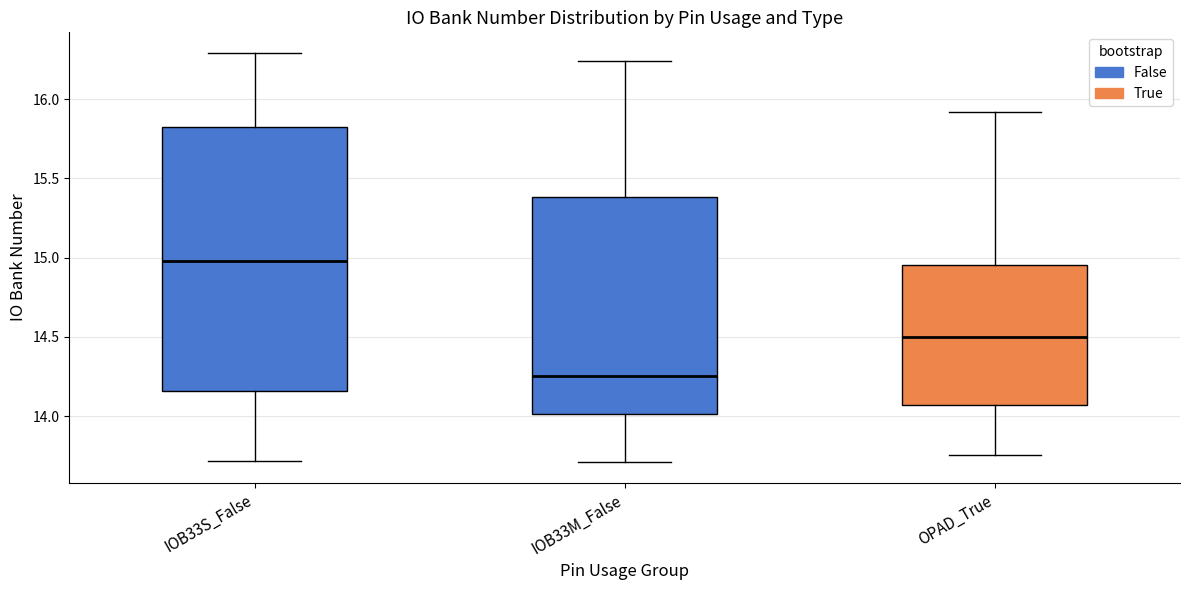

Which box has the highest median line?

IOB33S_False